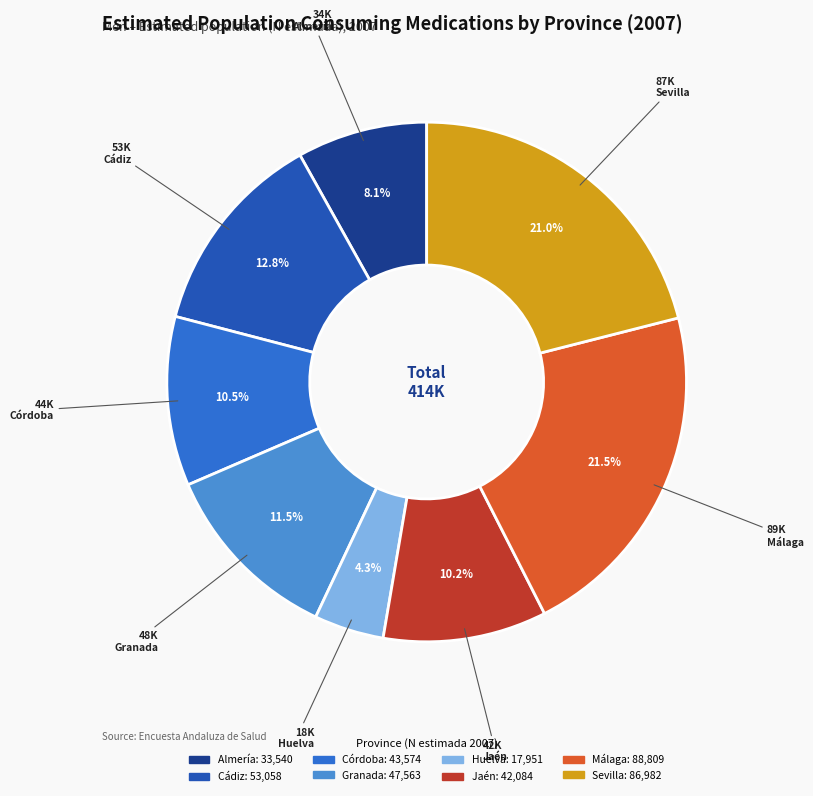

Is the sum of Sevilla and Jaén greater than half?

No